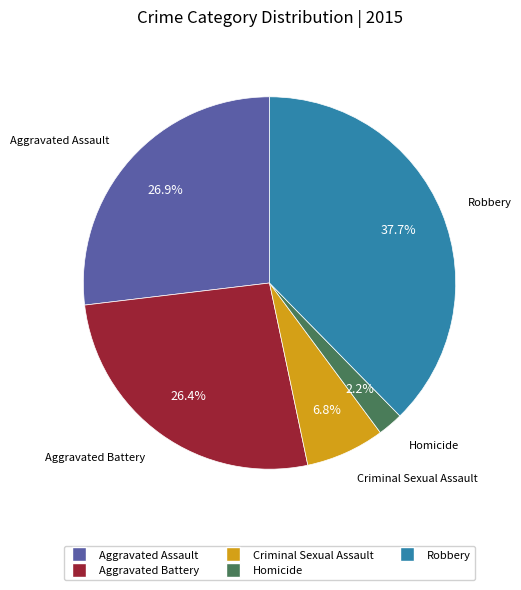

To the nearest percent, what is the difference between the largest and smallest slice percentages?

35%